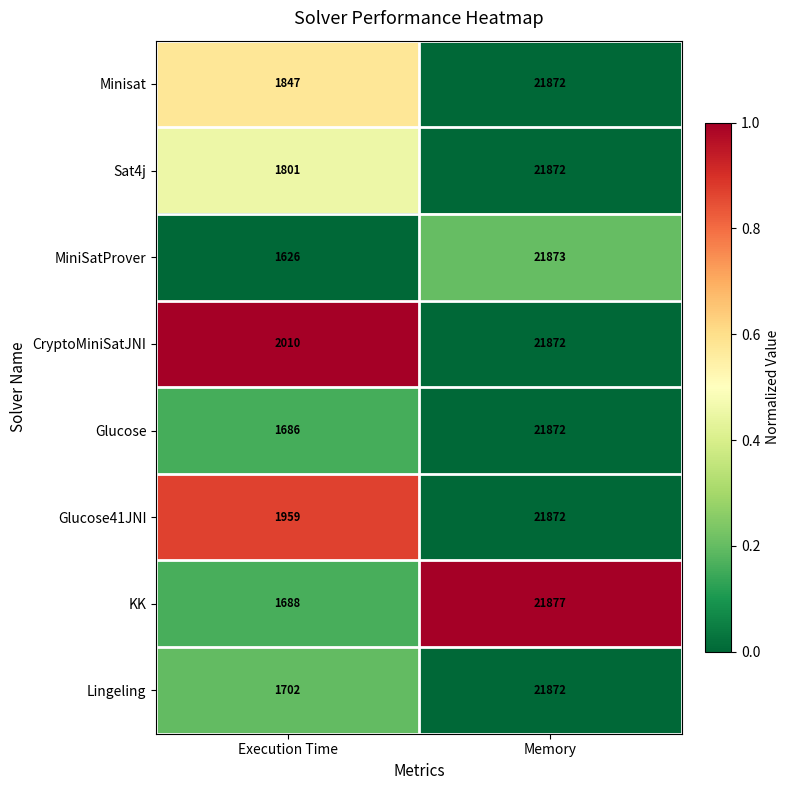

Reading right to left, extract all data points from this chart.

Minisat: Memory=21872	Execution Time=1847
Sat4j: Memory=21872	Execution Time=1801
MiniSatProver: Memory=21873	Execution Time=1626
CryptoMiniSatJNI: Memory=21872	Execution Time=2010
Glucose: Memory=21872	Execution Time=1686
Glucose41JNI: Memory=21872	Execution Time=1959
KK: Memory=21877	Execution Time=1688
Lingeling: Memory=21872	Execution Time=1702